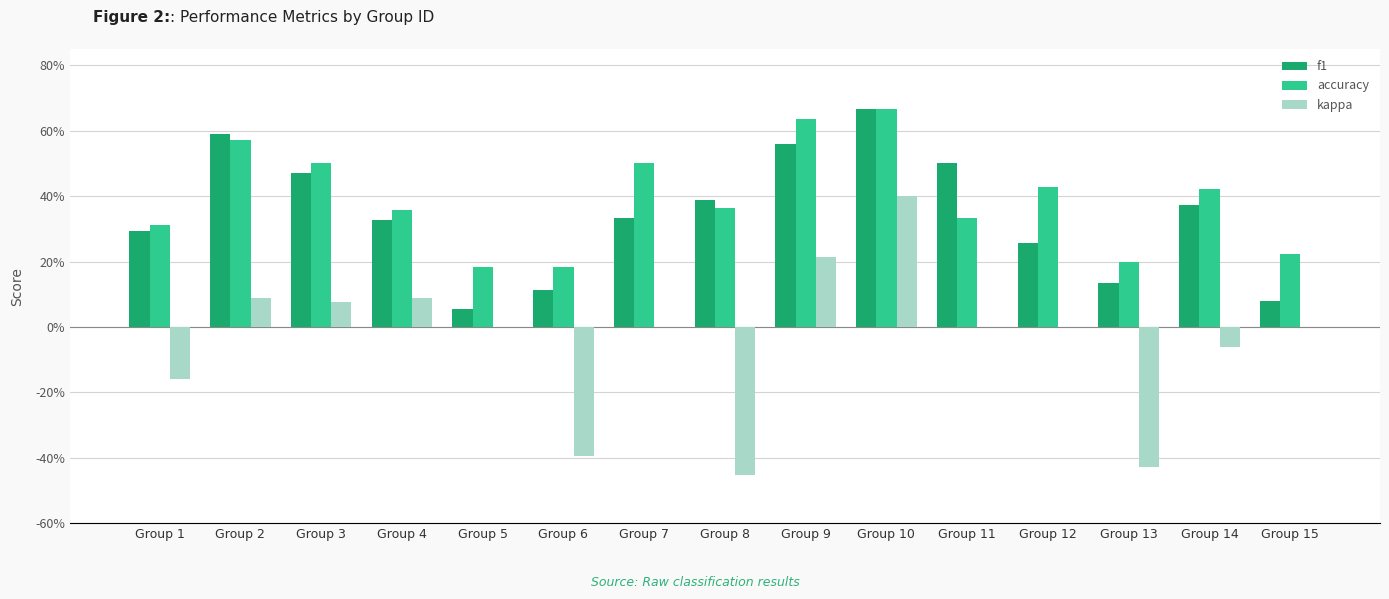

Which series has the widest spread of values?

kappa